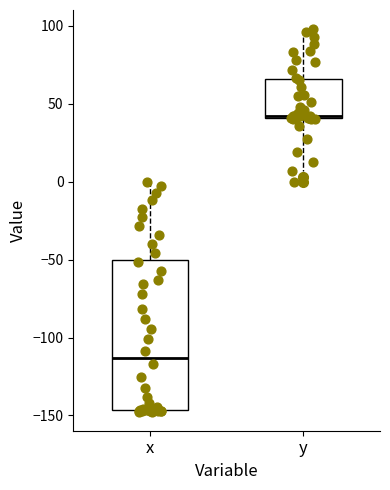

Which box is the tallest, from its lower edge to its upper edge?

x